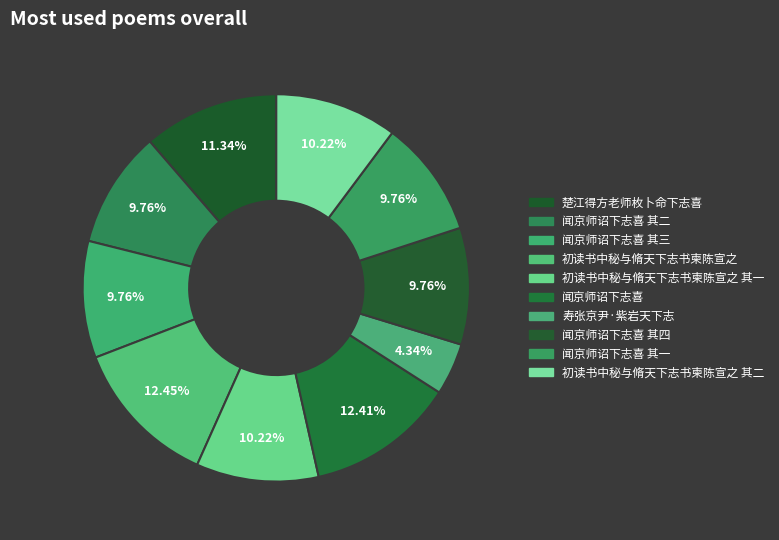

Rank the categories by value from lowest to highest.

寿张京尹·紫岩天下志, 闻京师诏下志喜 其一, 闻京师诏下志喜 其二, 闻京师诏下志喜 其三, 闻京师诏下志喜 其四, 初读书中秘与脩天下志书柬陈宣之 其一, 初读书中秘与脩天下志书柬陈宣之 其二, 楚江得方老师枚卜命下志喜, 闻京师诏下志喜, 初读书中秘与脩天下志书柬陈宣之